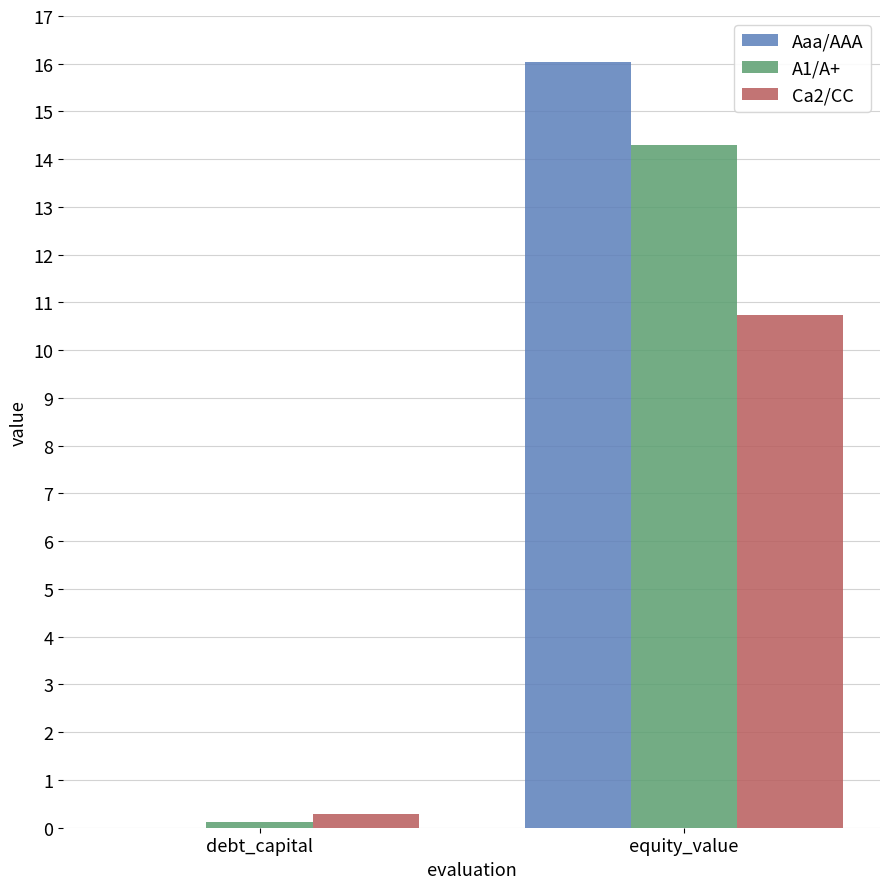

The Ca2/CC series shows 5.5 at equity_value. True or false?

False